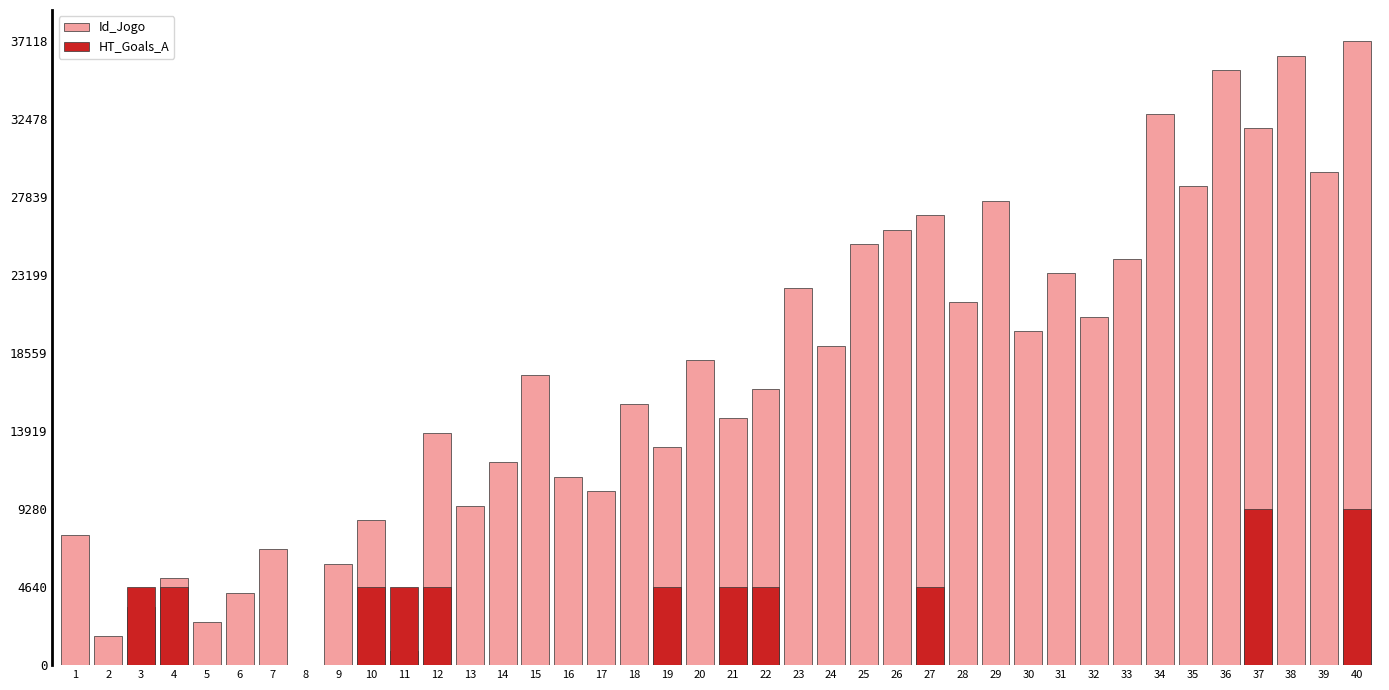

Which series has the widest spread of values?

Id_Jogo